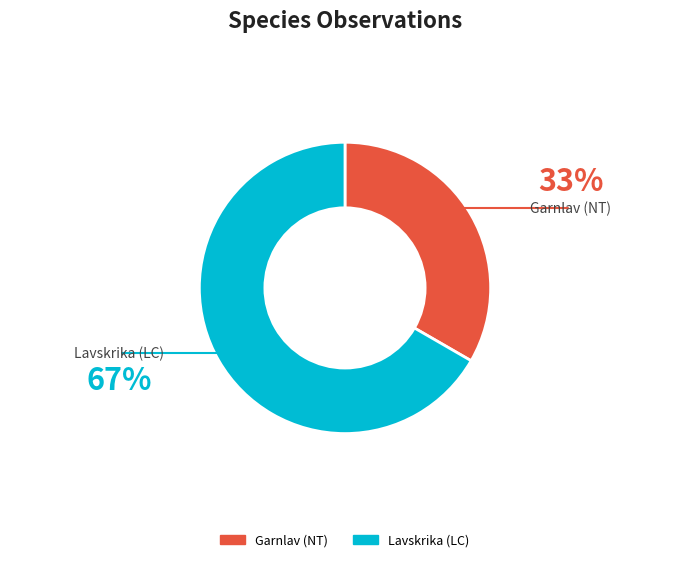

Which category has the biggest portion of the pie?

Lavskrika (LC)